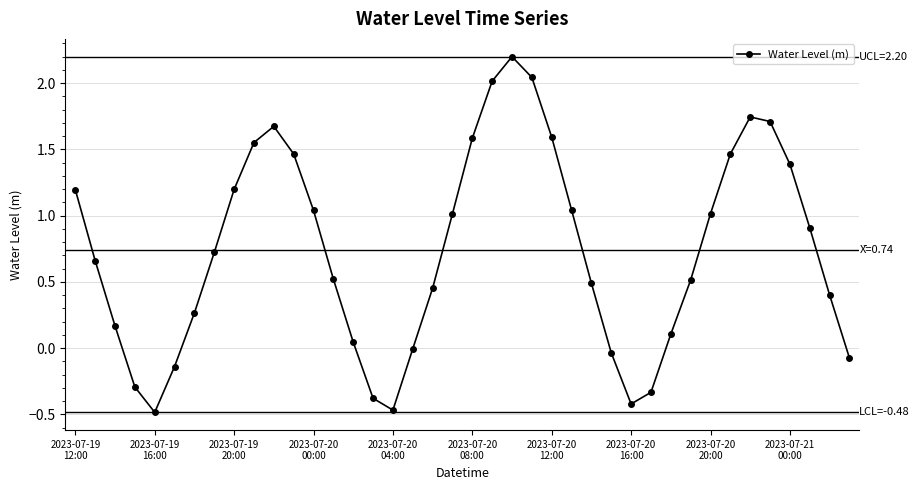

What is the maximum value shown in the chart?

2.2